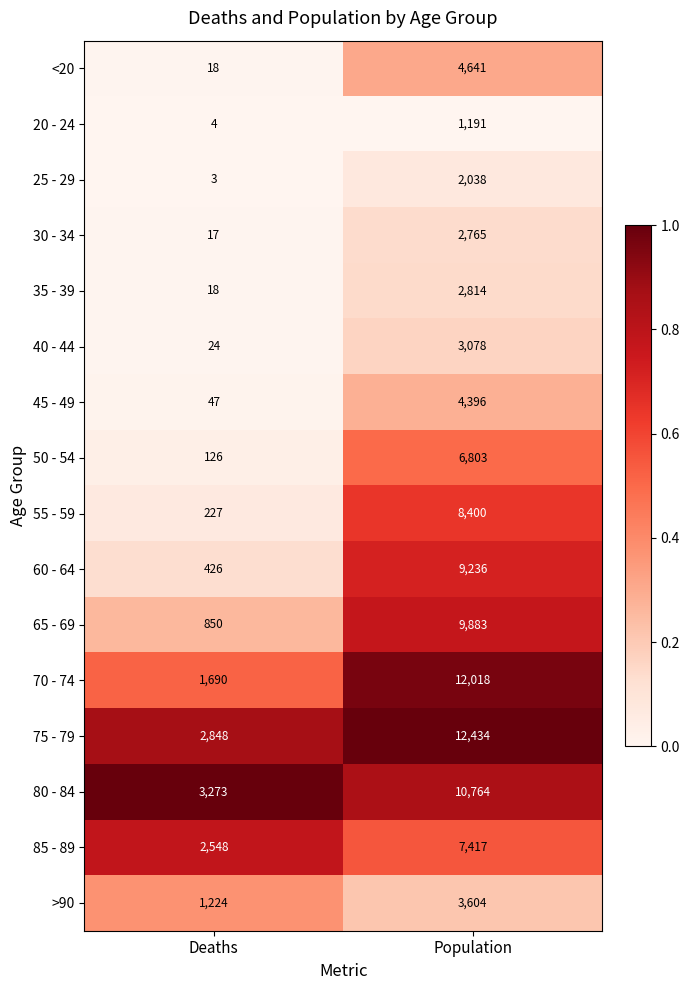

What is the minimum value shown in the chart?

3